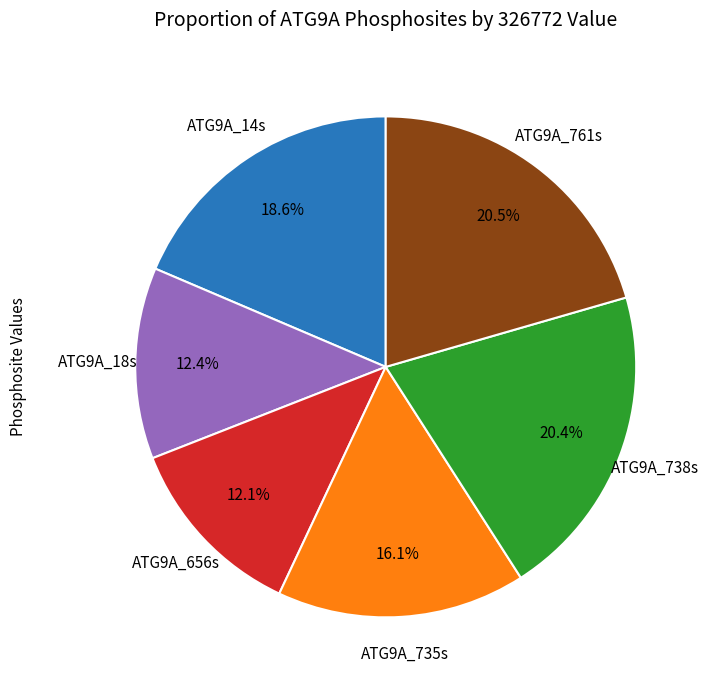

Count the number of slices in the pie.

6